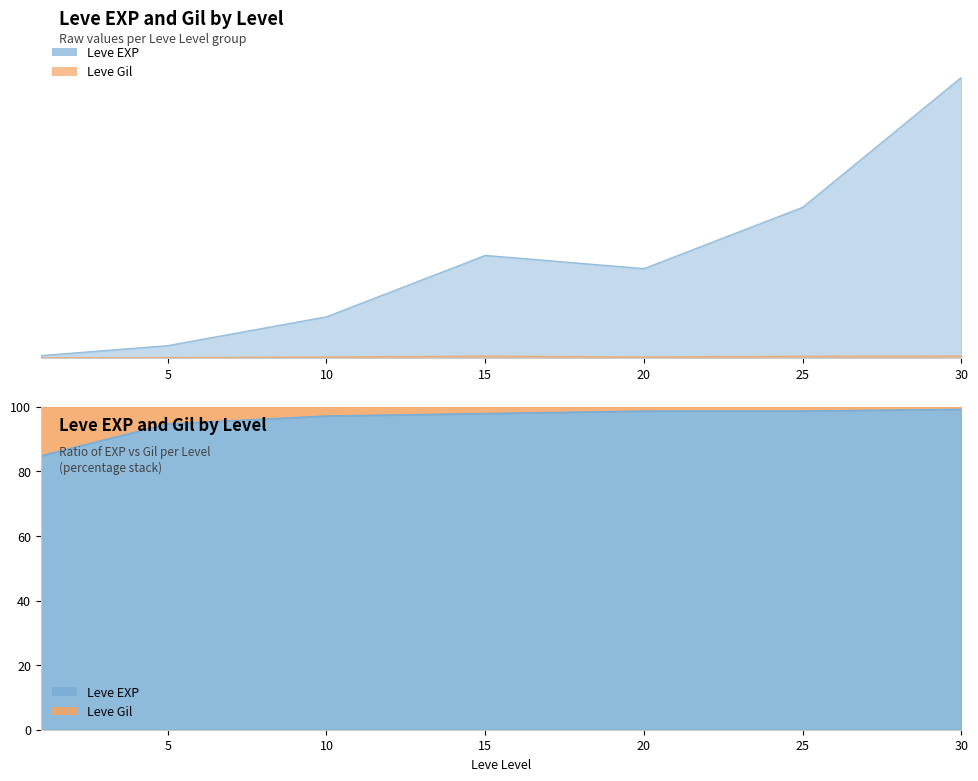

What is the smallest value displayed?

113